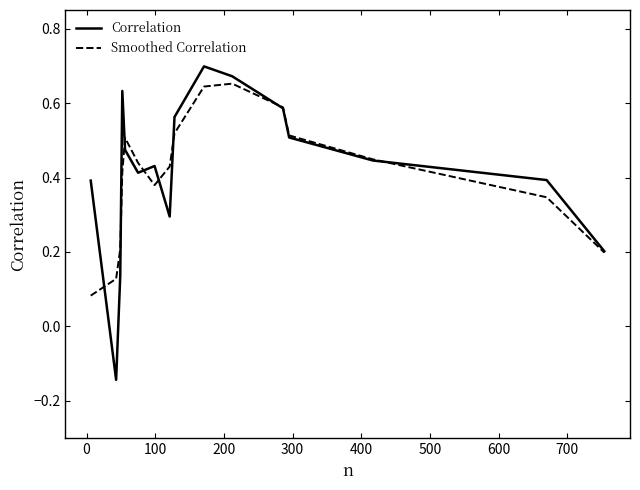

Rank the series by their maximum value, from lowest to highest.

Smoothed Correlation, Correlation